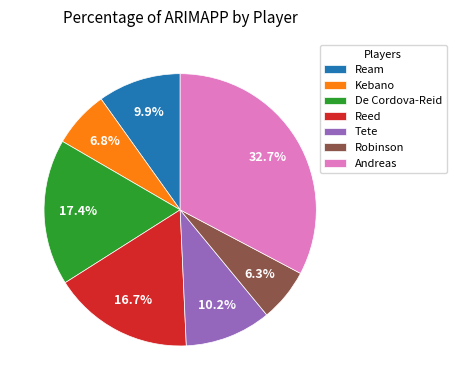

To the nearest percent, what portion does Robinson represent?

6%